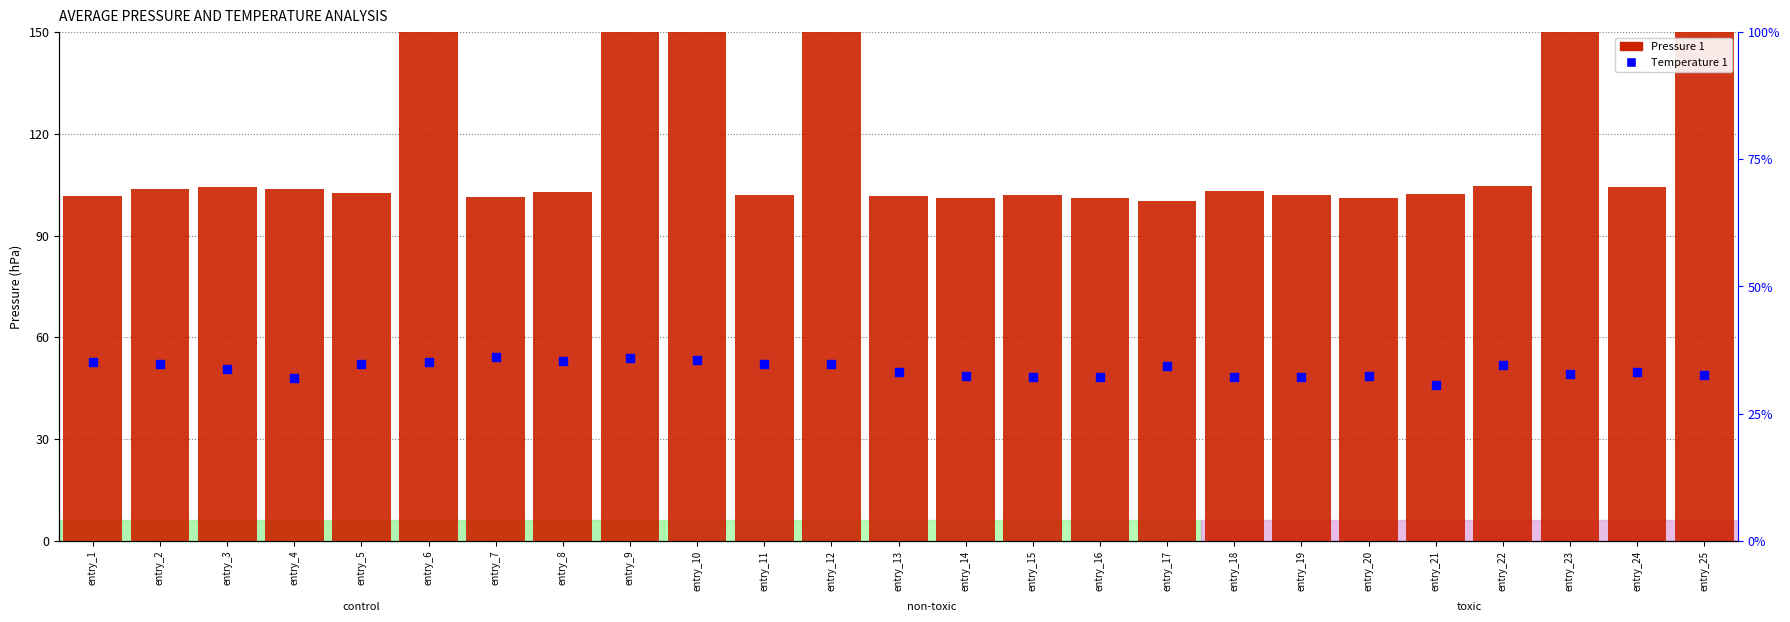

What is the total value across all series at entry_20?

133.5